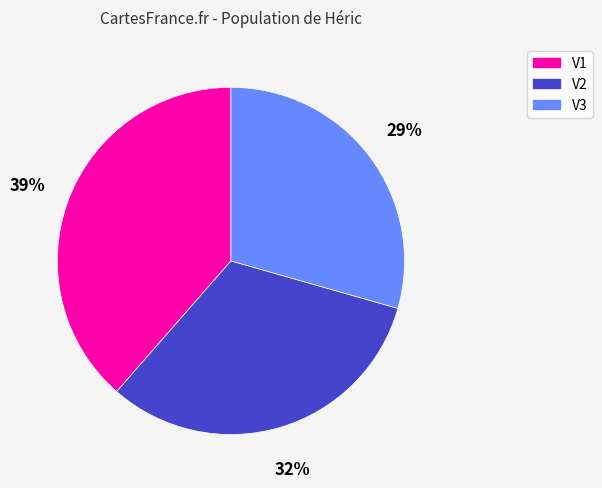

To the nearest percent, what is the combined percentage of V3 and V2?

61%